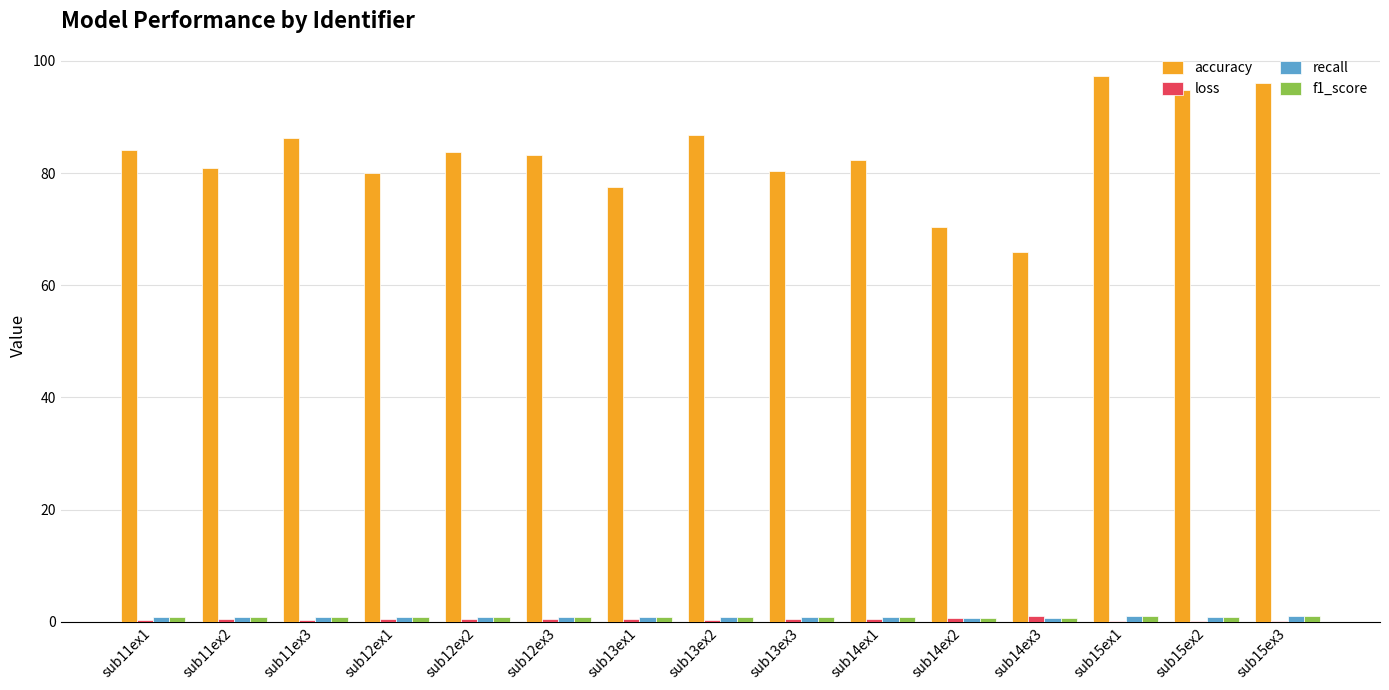

What is the maximum value for accuracy?

97.3